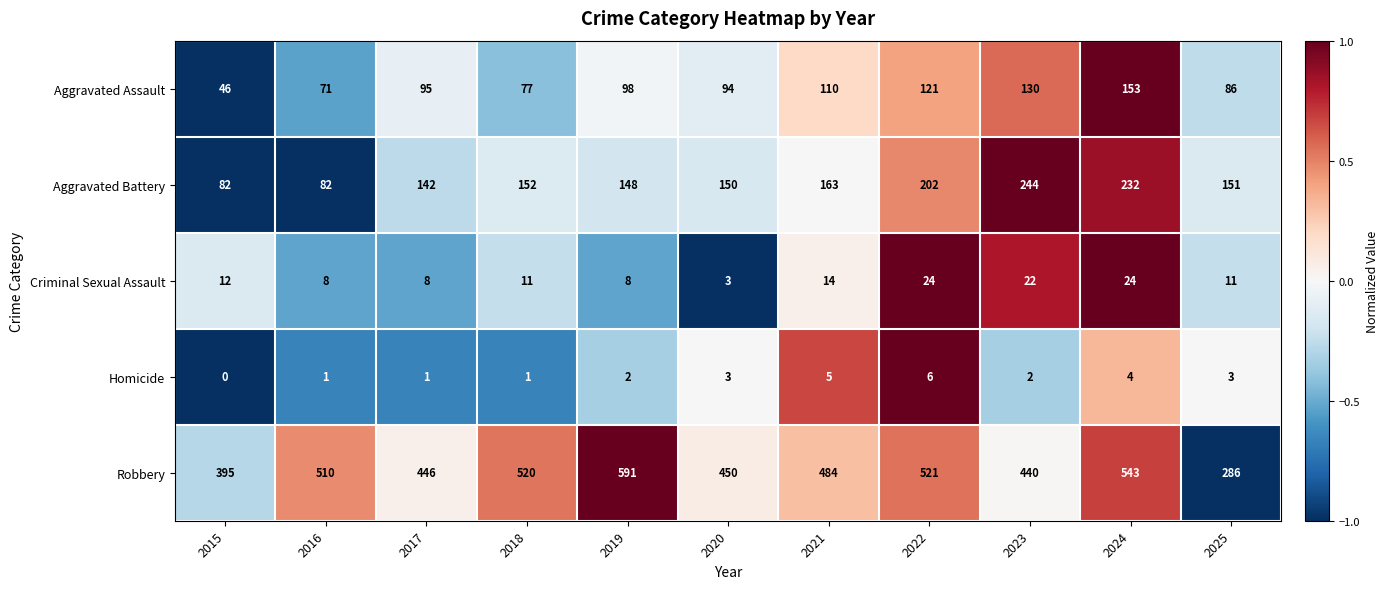

What is the difference between the maximum and second lowest values in the Criminal Sexual Assault series?

16